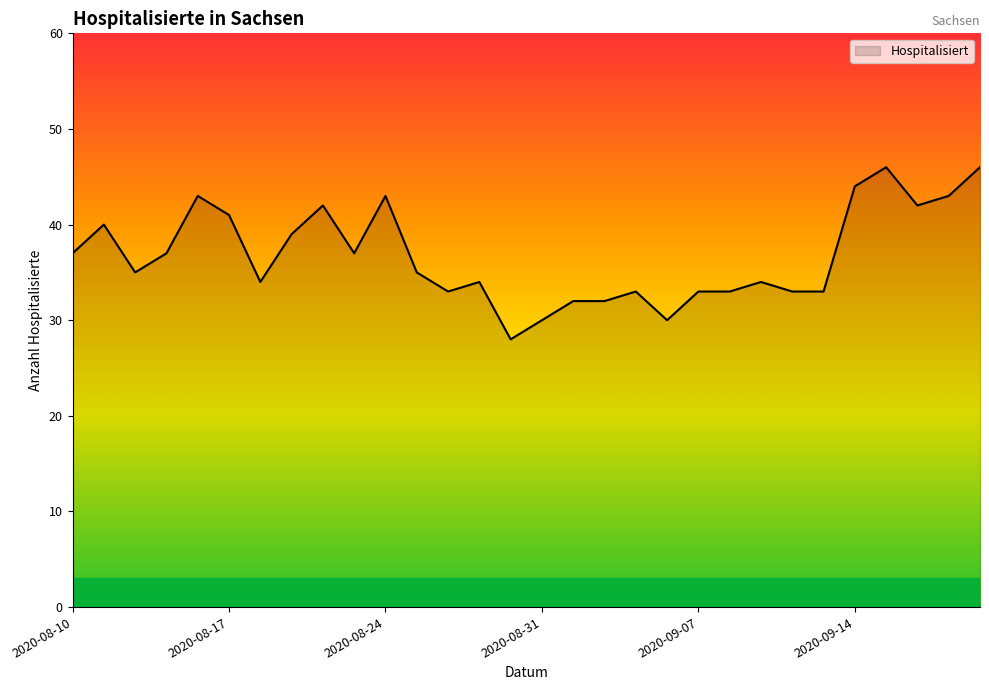

What is the smallest value displayed?

28